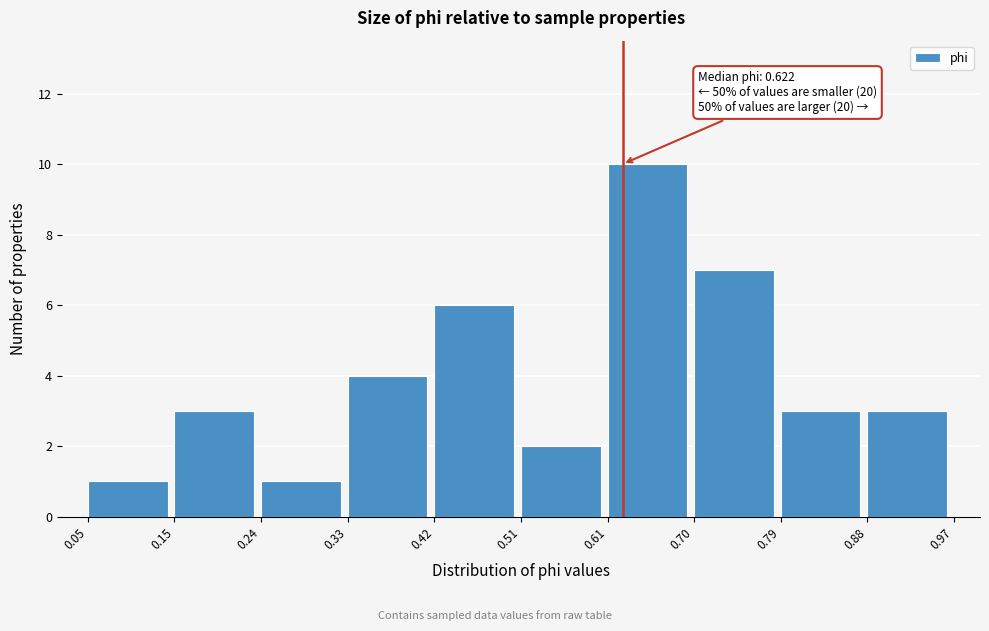

Which range on the x-axis has the tallest bar?

0.61 to 0.70